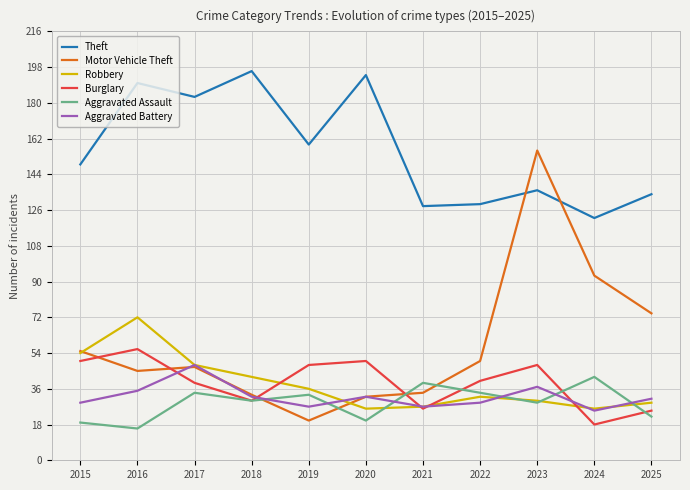

What is the total value across all series at 2024?

326